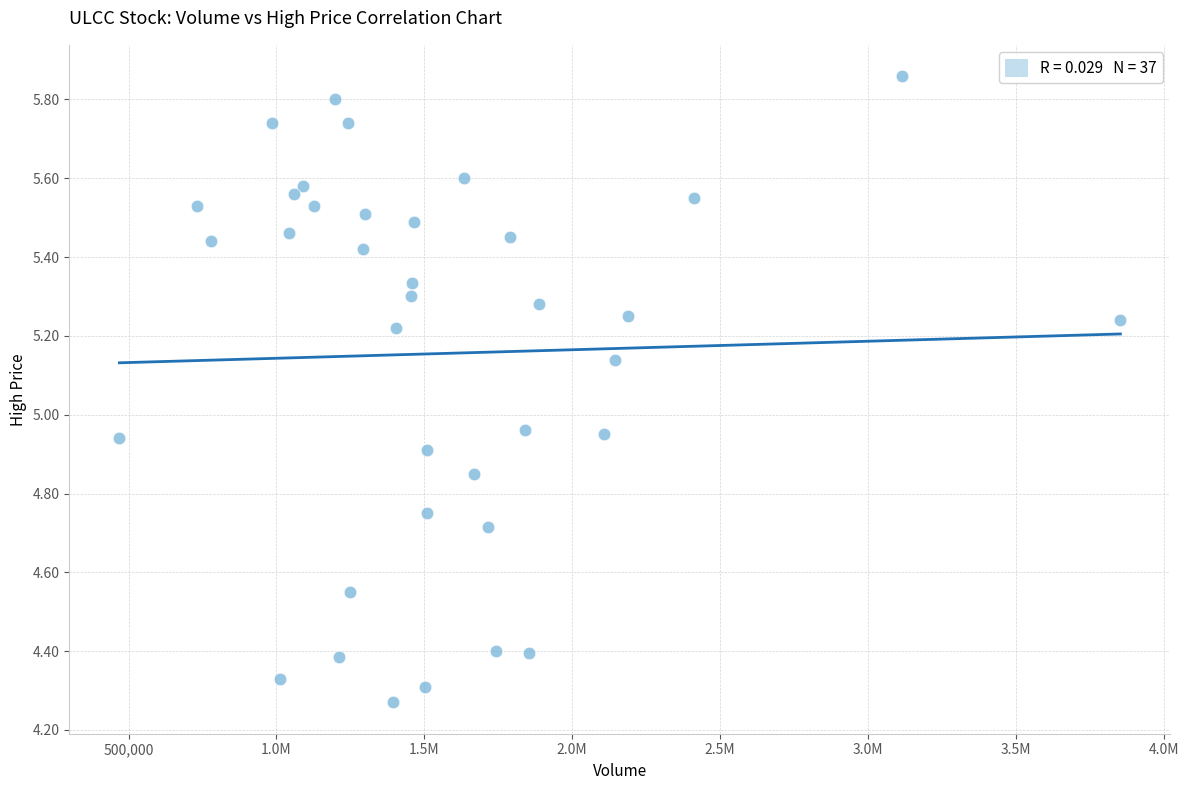

What is the range of X values (max minus min)?

3384500.0